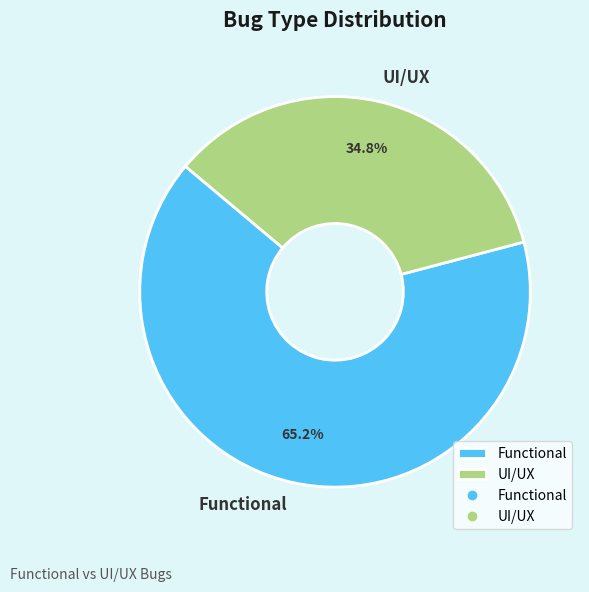

To the nearest percent, what portion does UI/UX represent?

35%